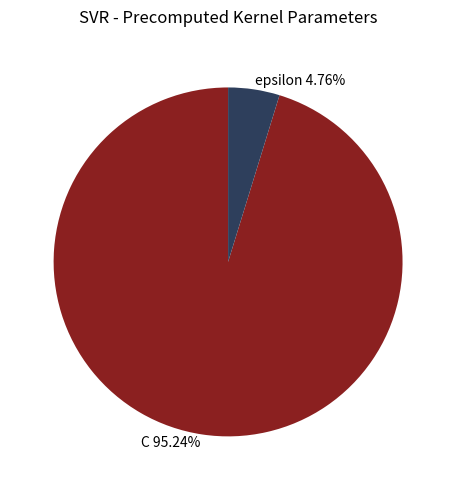

To the nearest percent, what is the combined percentage of C and epsilon?

100%